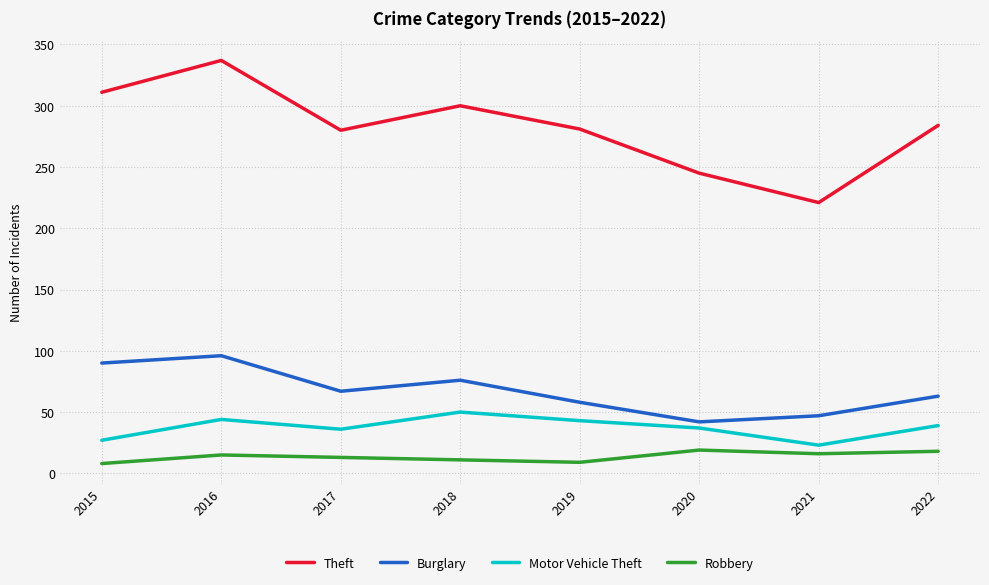

Between 2021 and 2022, which series saw the biggest shift?

Theft